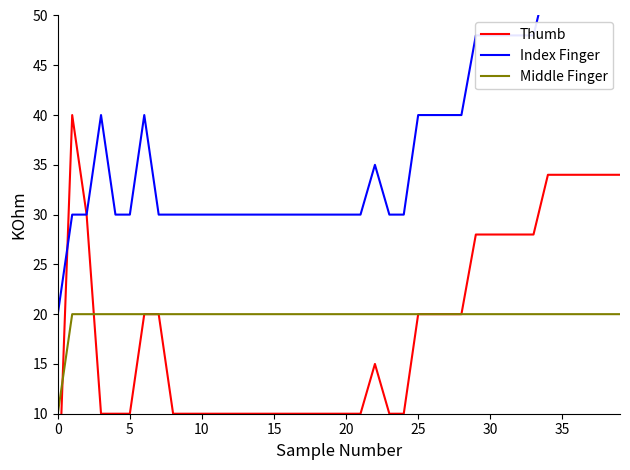

Which series has the largest total across all categories?

Index Finger